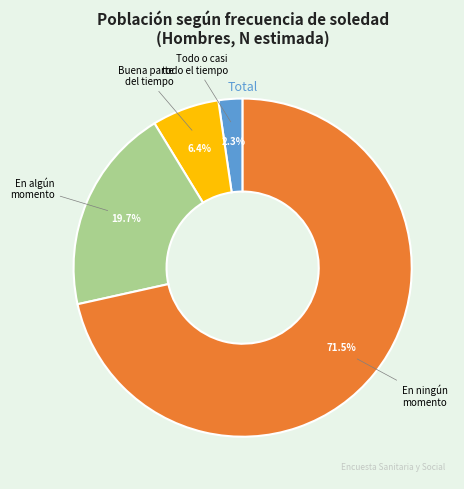

What is the total percentage of En algún momento and Todo o casi todo el tiempo?

22.0%